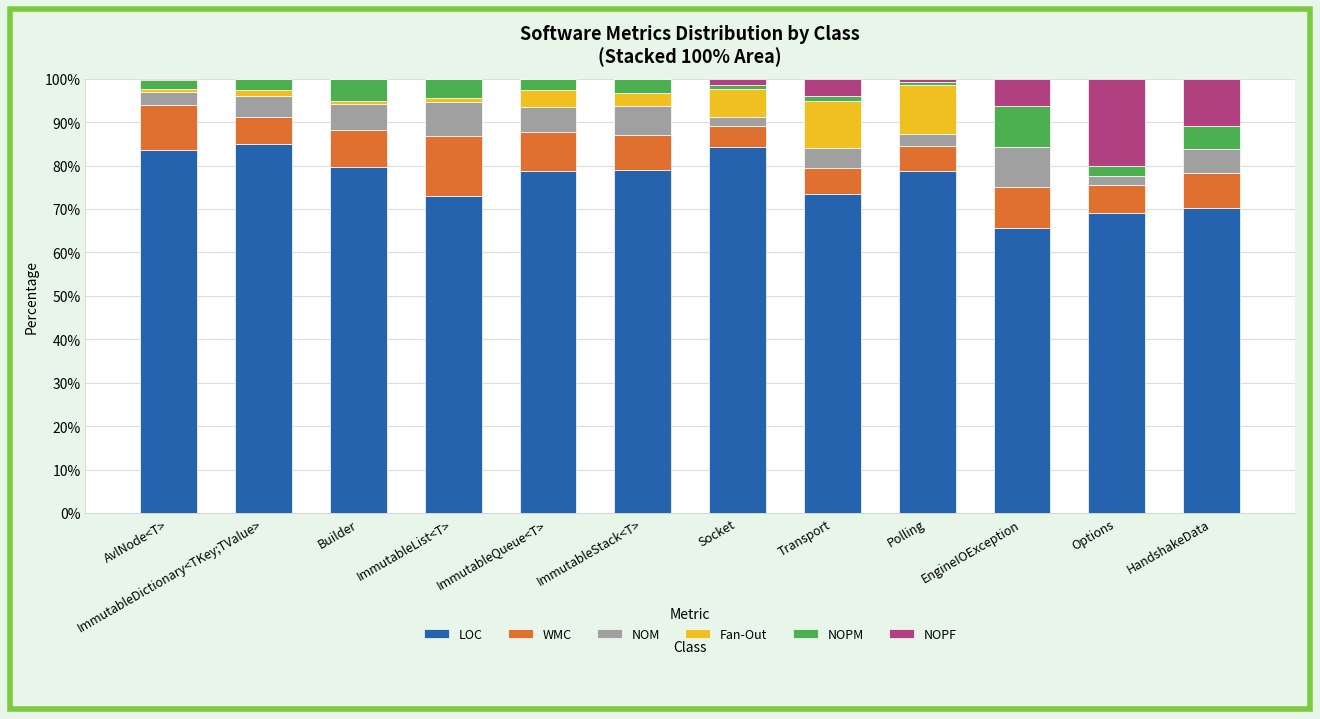

True or false: LOC has a value of 73.4 at Transport.

True